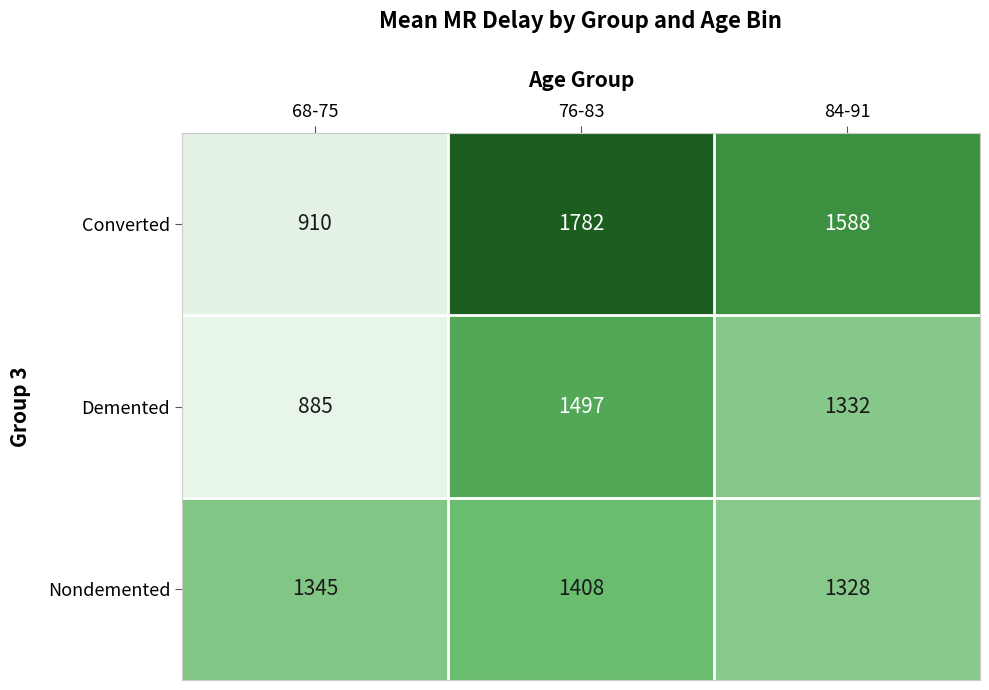

How many categories are shown in the chart?

3